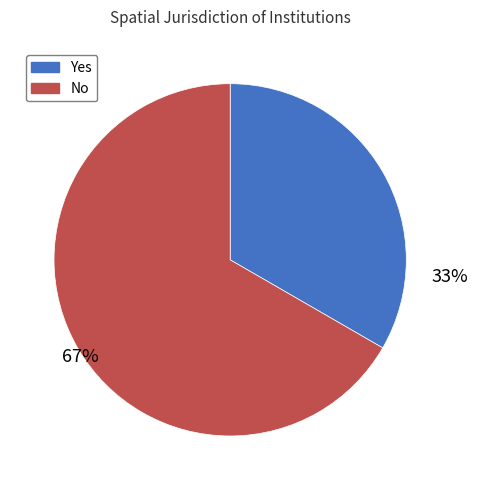

Is there any slice that represents more than half of the pie?

Yes